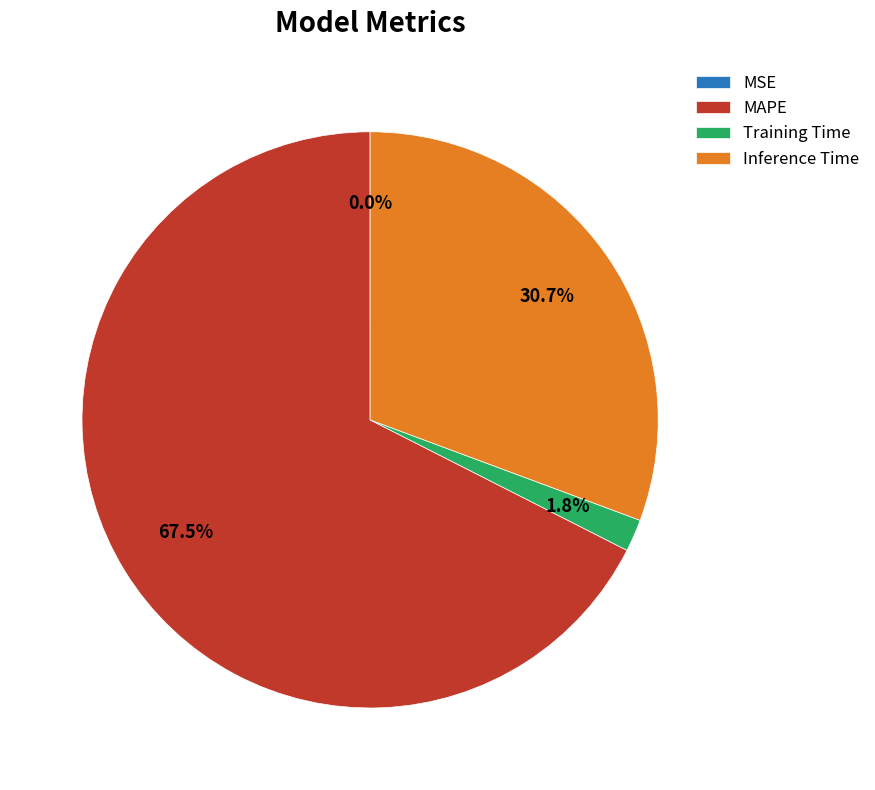

To the nearest percent, what is the difference between the largest and smallest slice percentages?

68%